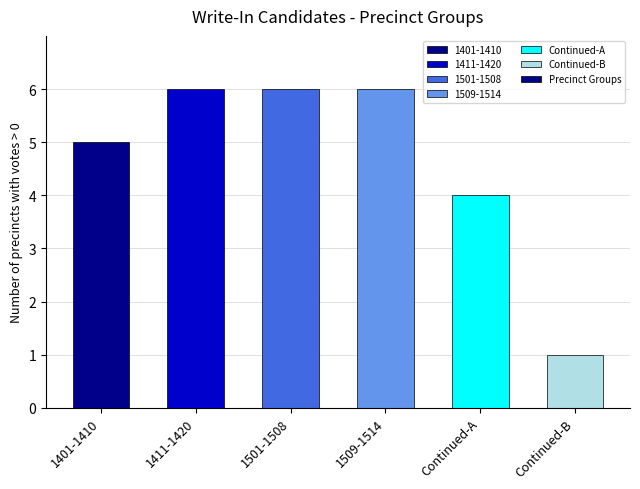

What is the average value?

5